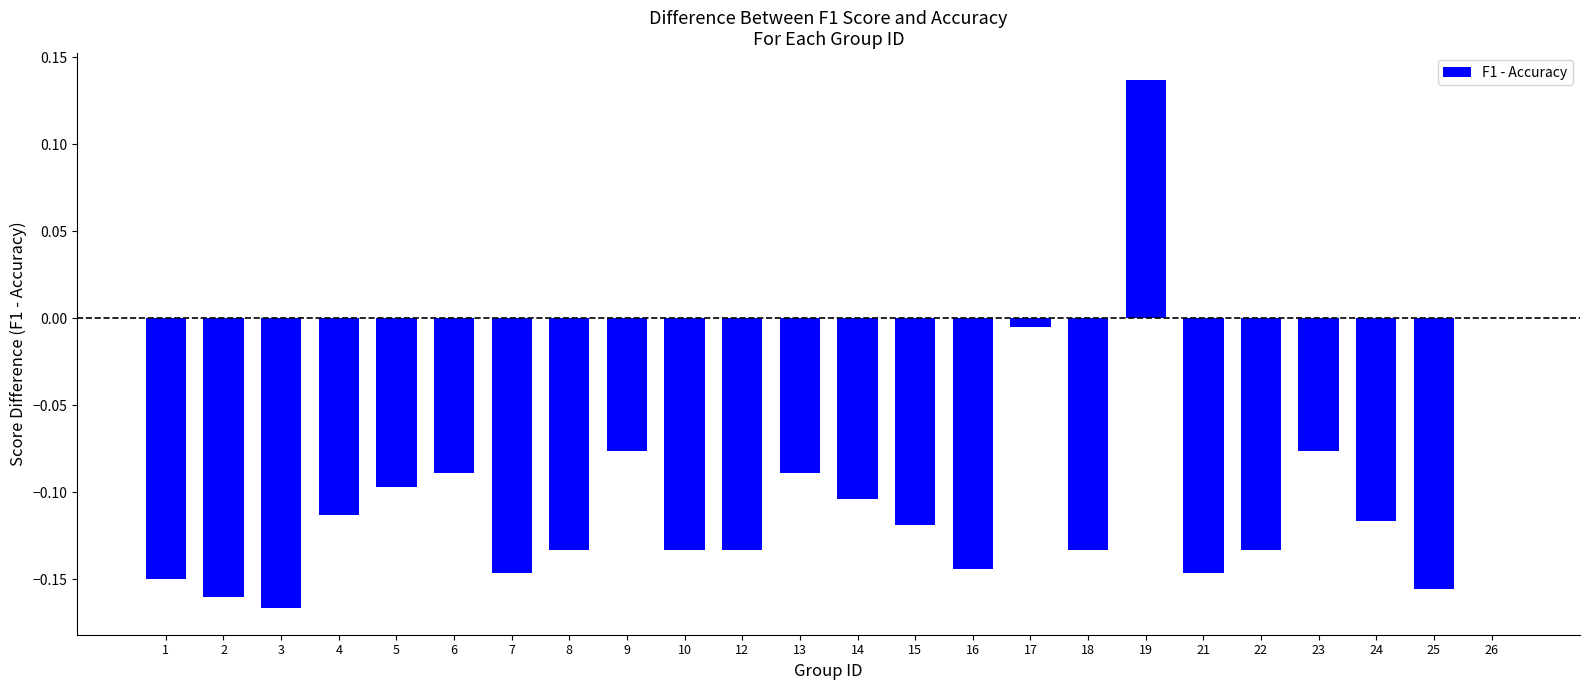

What is the sum of all values?

-2.5